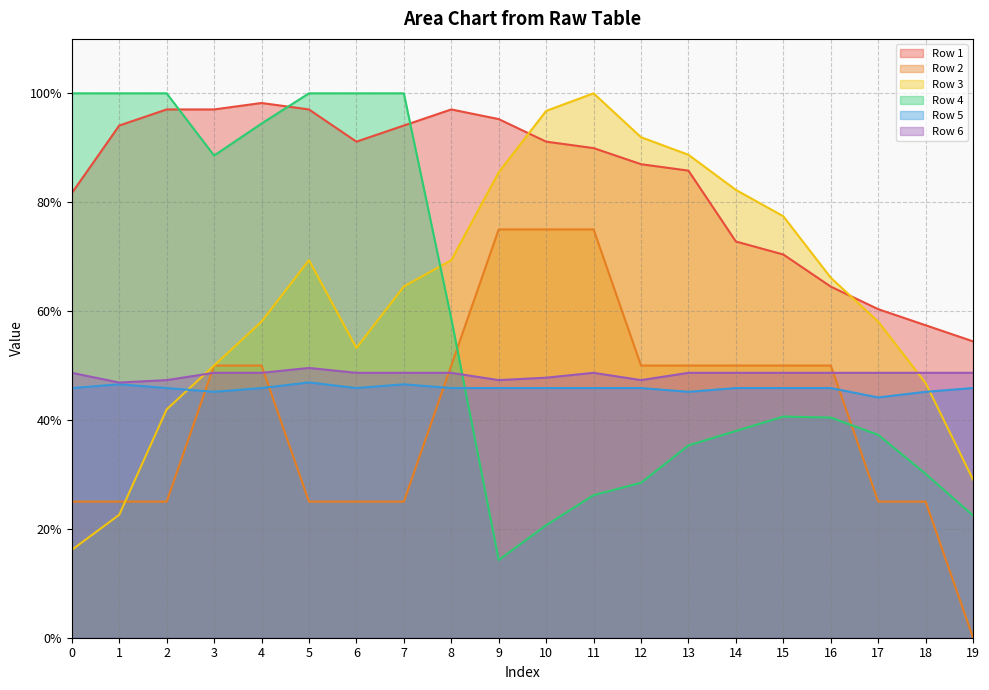

Is it true that Row 2 equals 0.7 at 16?

False